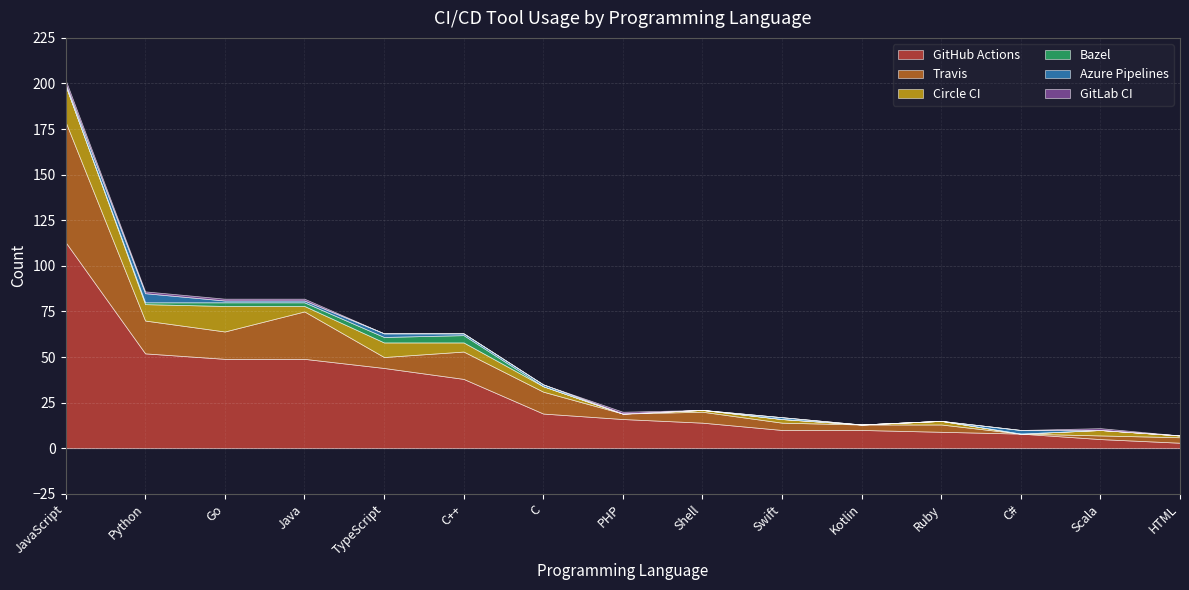

How many categories are shown in the chart?

15